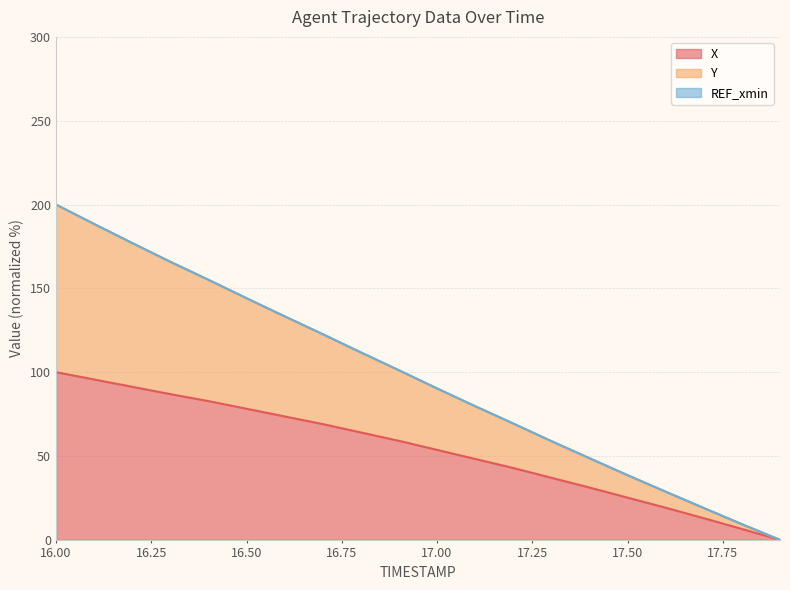

Reading left to right, transcribe all the data shown in this chart.

X: 16.0=100.0	16.1=95.6	16.2=91.3	16.3=86.9	16.4=82.7	16.5=78.2	16.6=73.6	16.7=69.0	16.8=64.0	16.9=59.0	17.0=53.6	17.1=48.2	17.2=42.8	17.3=37.0	17.4=31.2	17.5=25.2	17.6=19.1	17.7=12.9	17.8=6.4	17.9=0.0
Y: 16.0=200.0	16.1=188.4	16.2=177.0	16.3=165.9	16.4=155.1	16.5=144.1	16.6=133.3	16.7=122.7	16.8=111.8	16.9=101.2	17.0=90.3	17.1=79.7	17.2=69.4	17.3=58.9	17.4=48.7	17.5=38.6	17.6=28.7	17.7=19.0	17.8=9.3	17.9=0.0